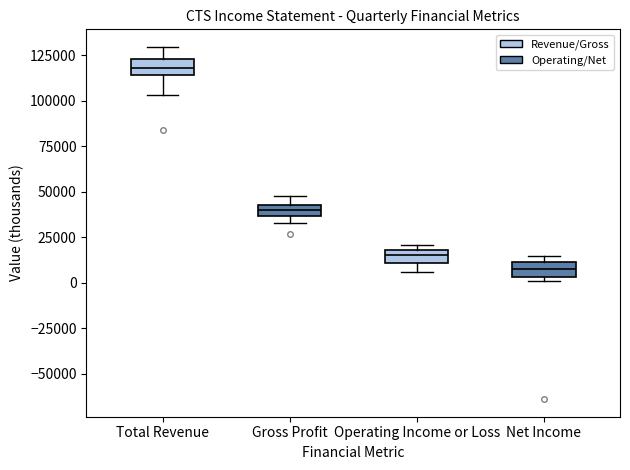

Which box has the highest median line?

Total Revenue